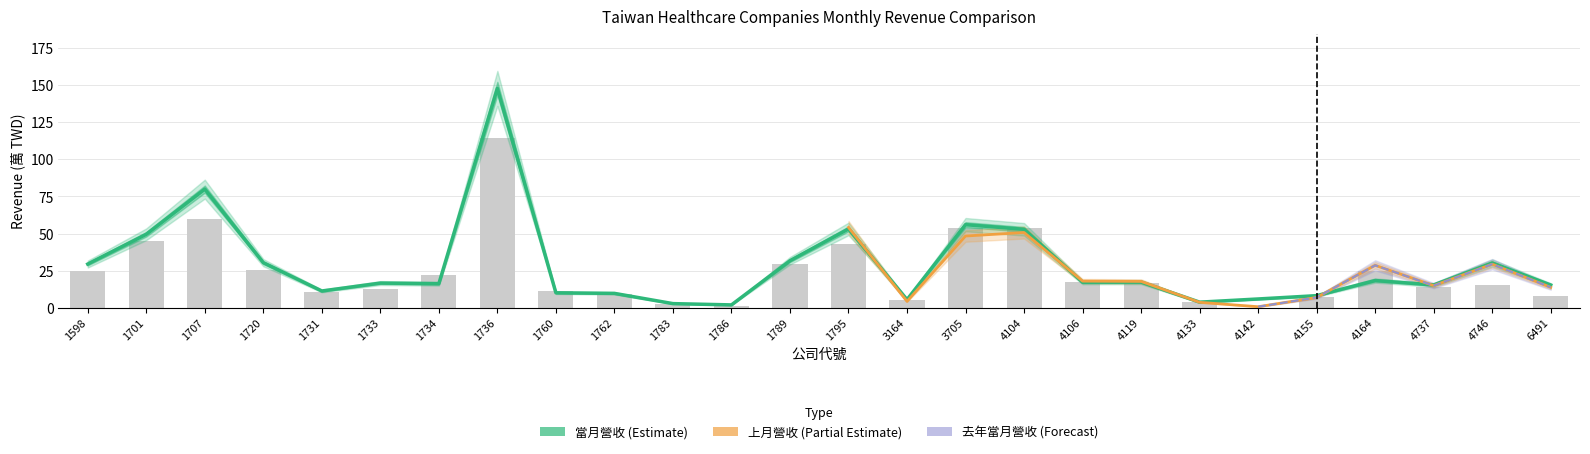

Rank the series at 1701 from lowest to highest value.

上月營收, 當月營收